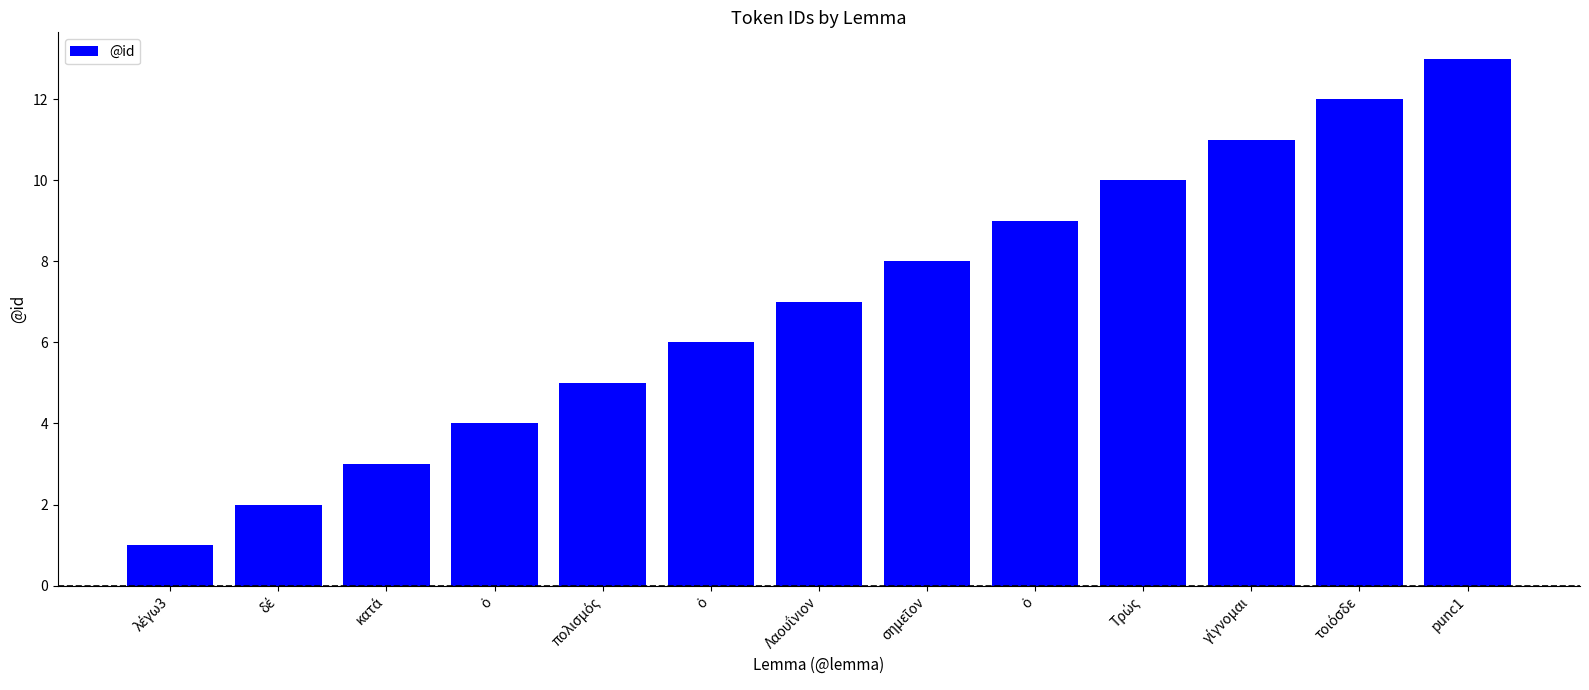

Reading right to left, what are all the values shown in this chart?

punc1=13	τοιόσδε=12	γίγνομαι=11	Τρώς=10	ὁ=9	σημεῖον=8	Λαουΐνιον=7	ὁ=6	πολισμός=5	ὁ=4	κατά=3	δέ=2	λέγω3=1